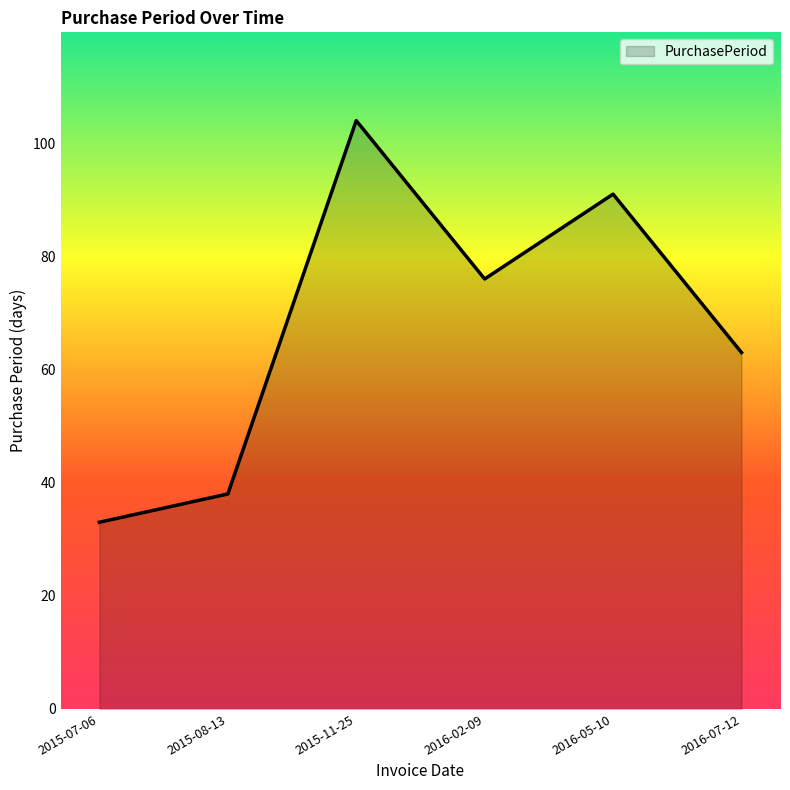

How many categories are shown in the chart?

6